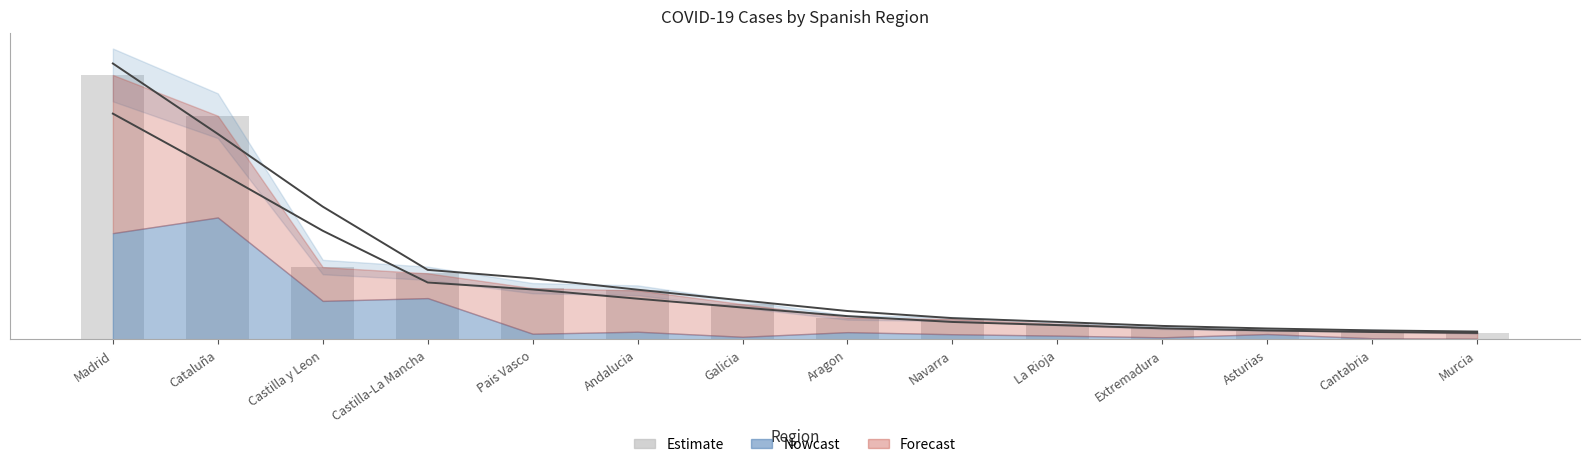

The value at Cataluña is 112.5. True or false?

False